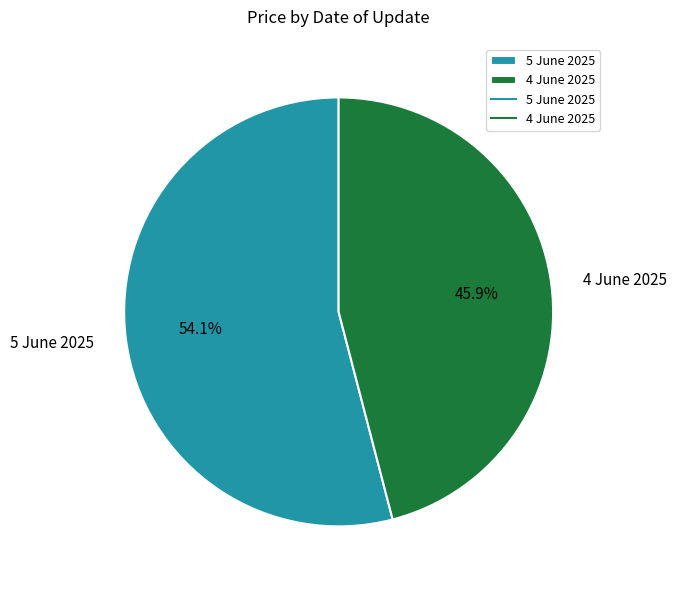

True or false: 5 June 2025 accounts for 54% of the total.

True